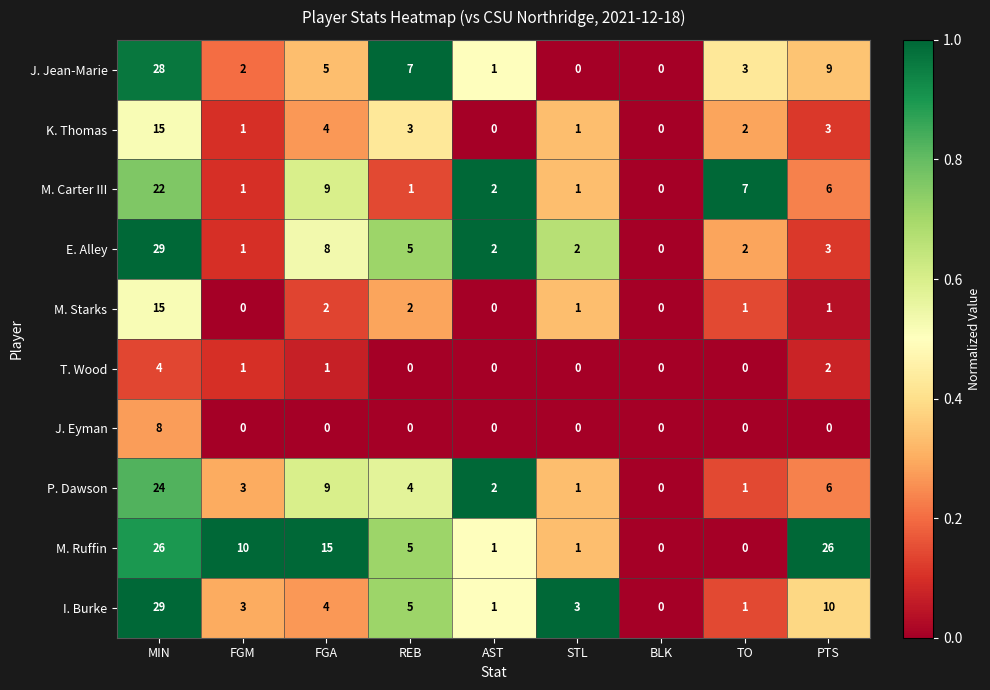

What is the difference between the maximum and second lowest values in the M. Ruffin series?

26